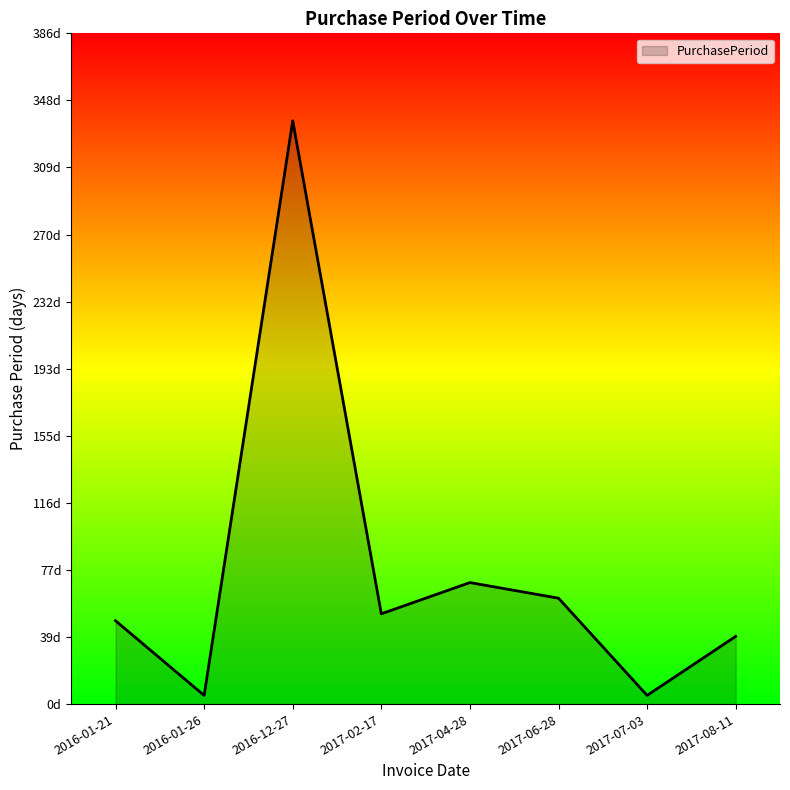

Does the chart have visible grid lines?

No